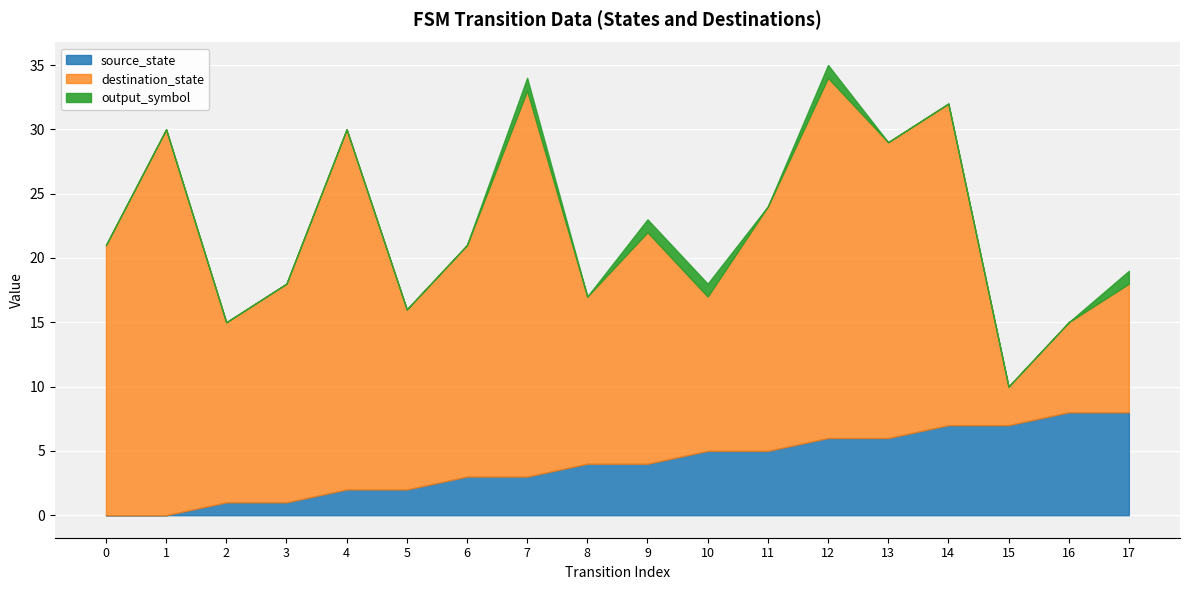

How many lines are shown in the chart?

3